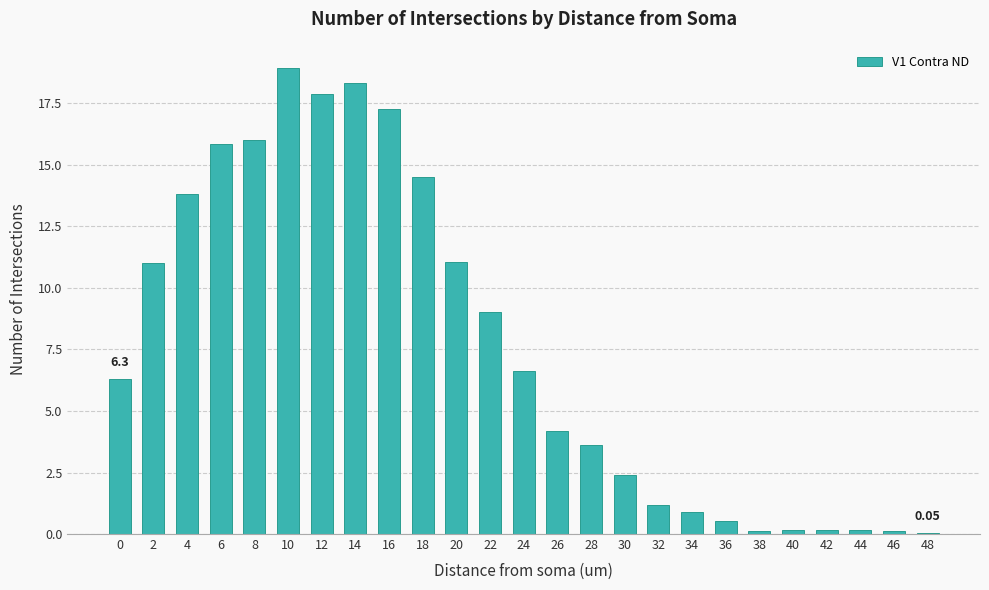

How many values exceed 6?

13